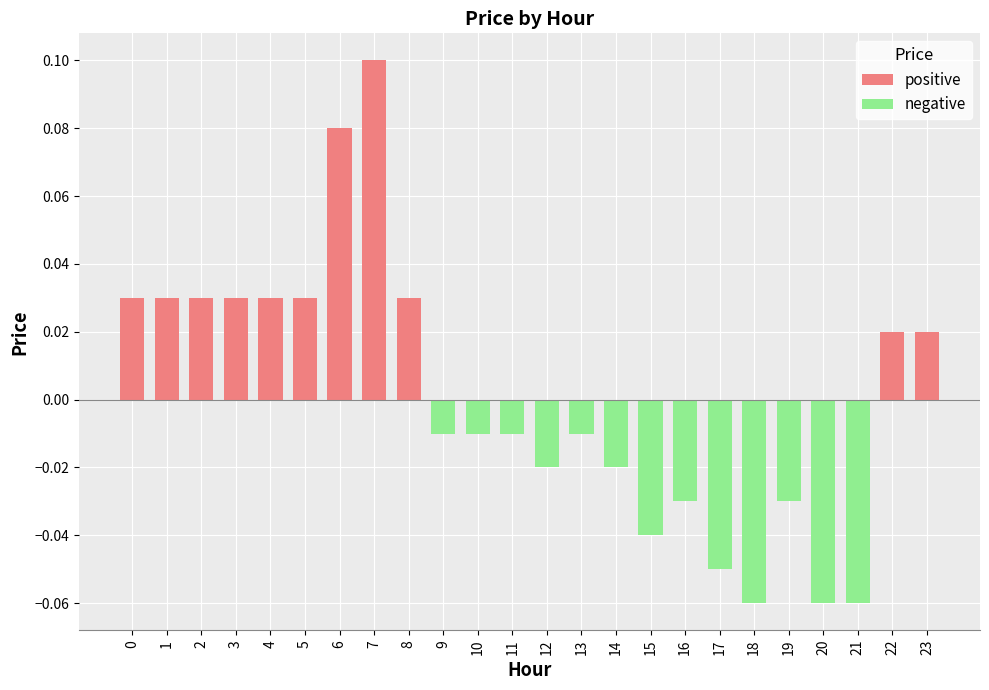

Which series has the widest spread of values?

positive